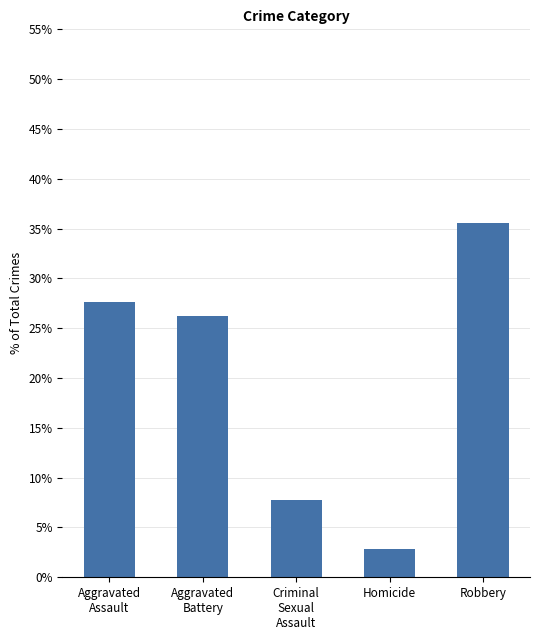

What is the sum of the values at Homicide and Aggravated
Assault?

30.5